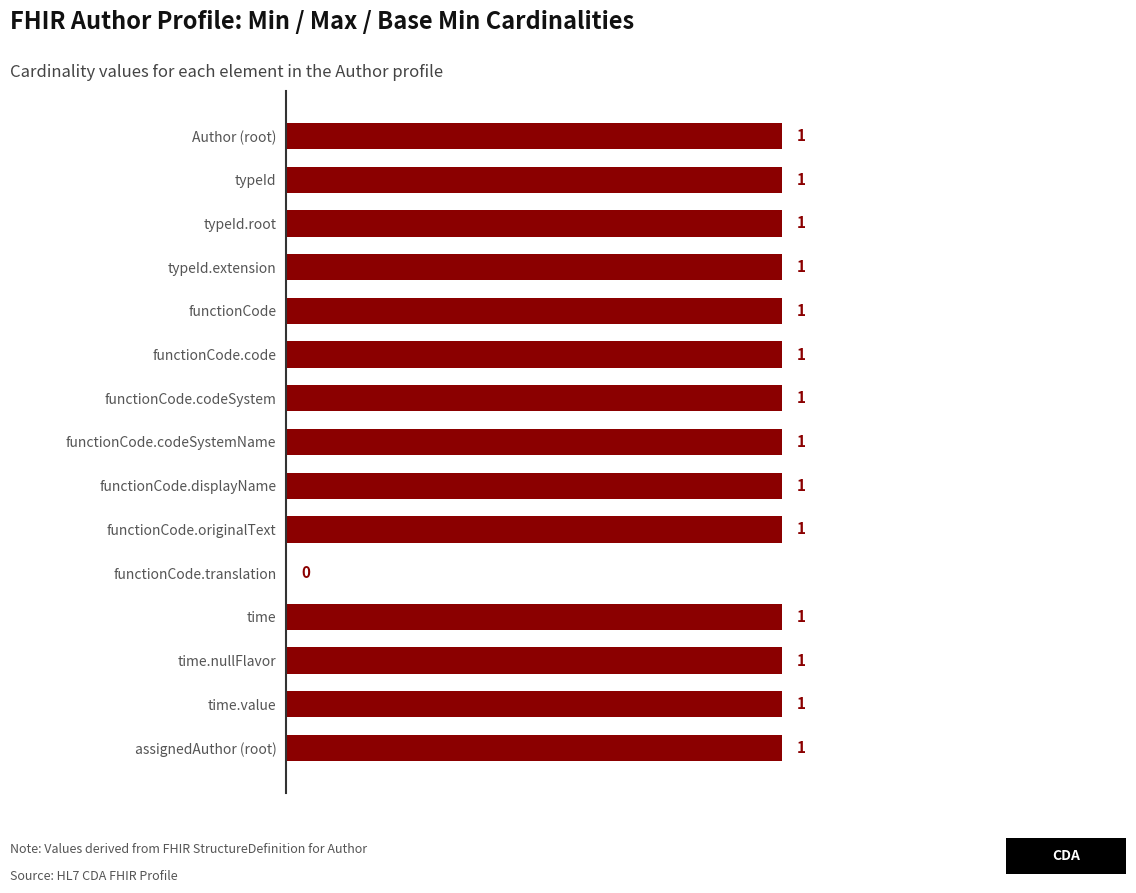

Is it true that the value at typeId.extension is 1?

True